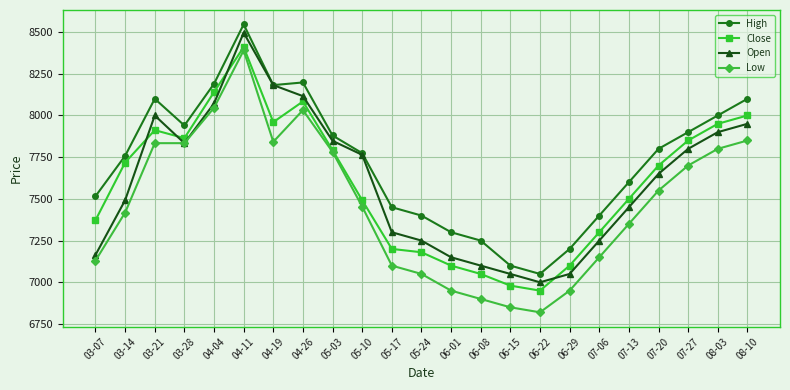

Which label corresponds to the largest value in the chart?

04-11